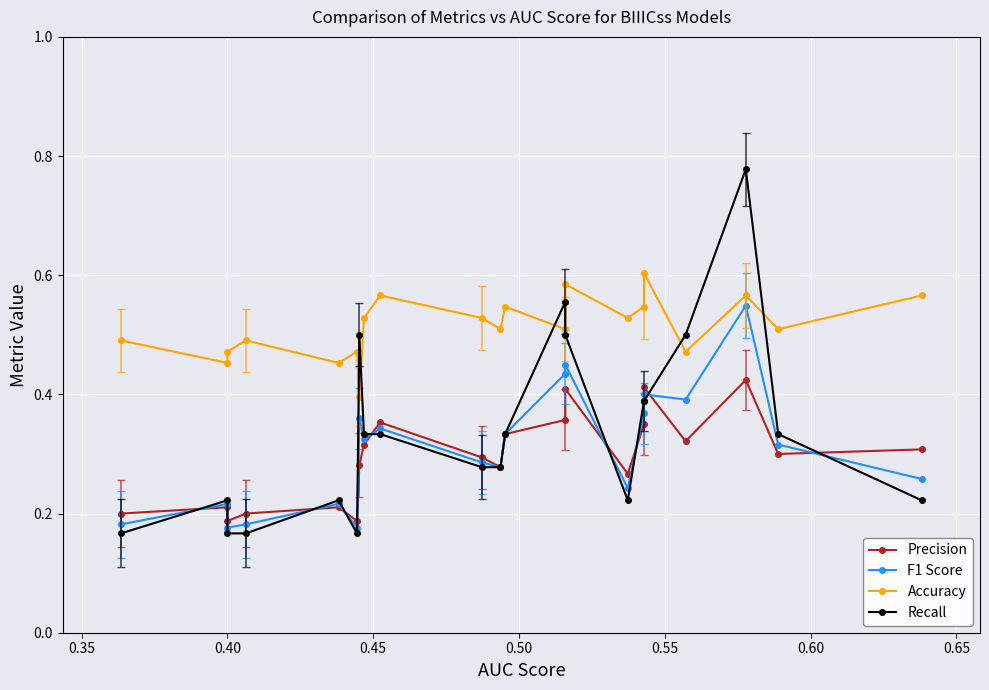

What is the minimum value for Recall?

0.2